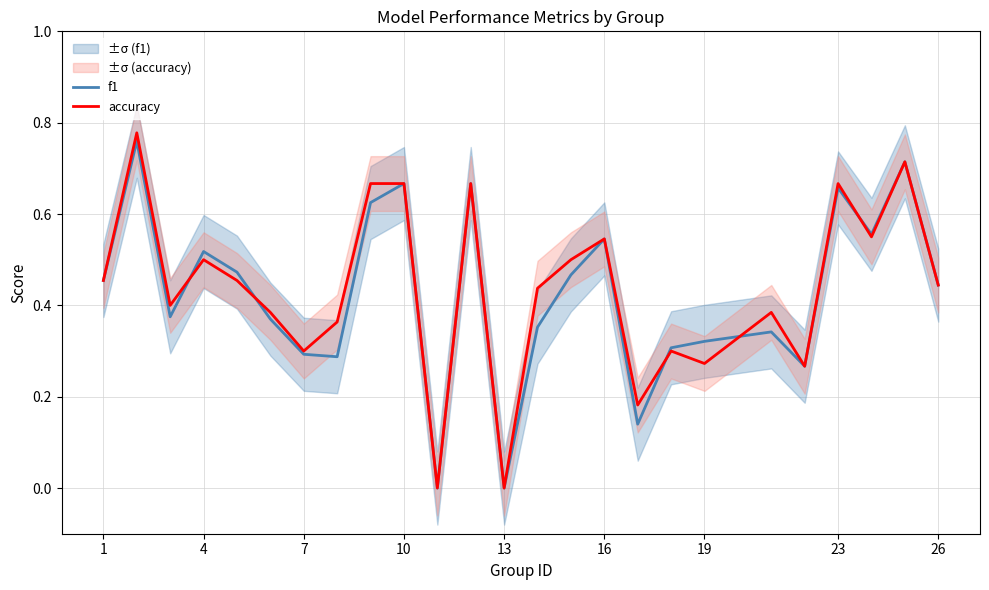

What are all the series names shown in the legend?

f1, accuracy